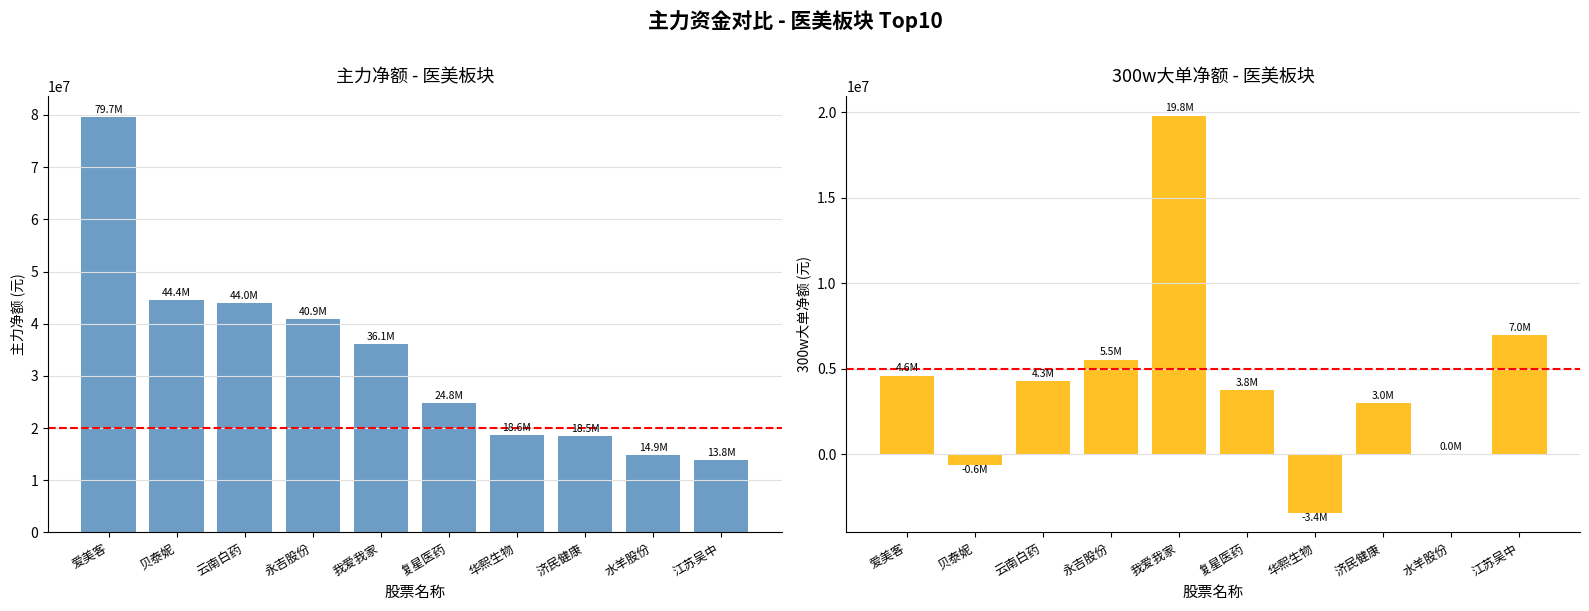

Which series changed the most between 我爱我家 and 济民健康?

主力净额